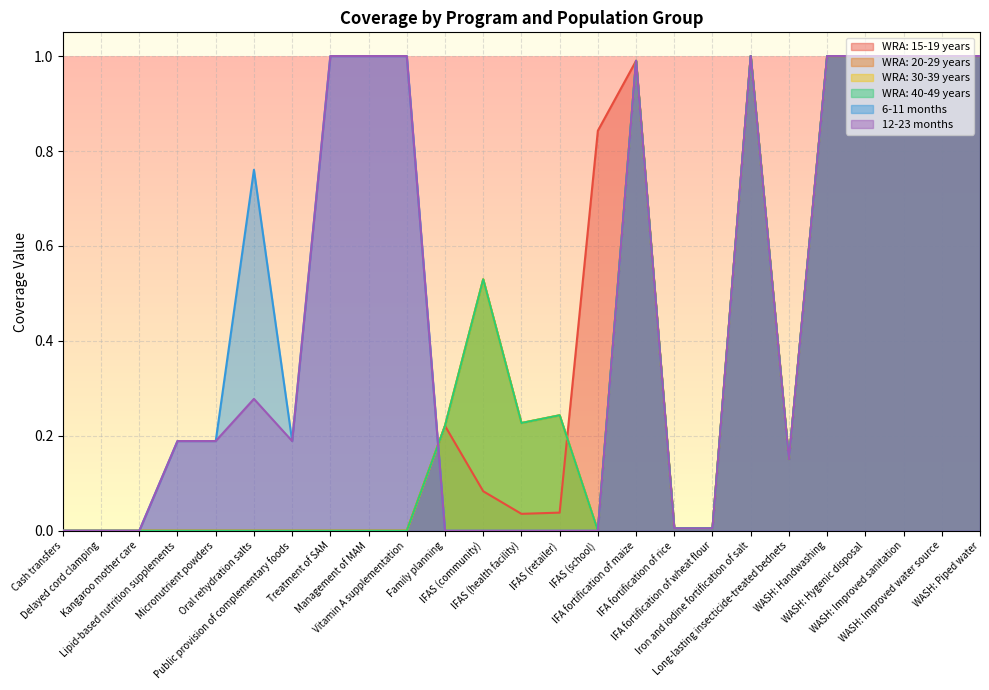

Reading right to left, extract all data points from this chart.

WRA: 15-19 years: WASH: Piped water=1.0	WASH: Improved water source=1.0	WASH: Improved sanitation=1.0	WASH: Hygenic disposal=1.0	WASH: Handwashing=1.0	Long-lasting insecticide-treated bednets=0.1	Iron and iodine fortification of salt=1.0	IFA fortification of wheat flour=0.0	IFA fortification of rice=0.0	IFA fortification of maize=1.0	IFAS (school)=0.8	IFAS (retailer)=0.0	IFAS (health facility)=0.0	IFAS (community)=0.1	Family planning=0.2	Vitamin A supplementation=0.0	Management of MAM=0.0	Treatment of SAM=0.0	Public provision of complementary foods=0.0	Oral rehydration salts=0.0	Micronutrient powders=0.0	Lipid-based nutrition supplements=0.0	Kangaroo mother care=0.0	Delayed cord clamping=0.0	Cash transfers=0.0
WRA: 20-29 years: WASH: Piped water=1.0	WASH: Improved water source=1.0	WASH: Improved sanitation=1.0	WASH: Hygenic disposal=1.0	WASH: Handwashing=1.0	Long-lasting insecticide-treated bednets=0.1	Iron and iodine fortification of salt=1.0	IFA fortification of wheat flour=0.0	IFA fortification of rice=0.0	IFA fortification of maize=1.0	IFAS (school)=0.0	IFAS (retailer)=0.2	IFAS (health facility)=0.2	IFAS (community)=0.5	Family planning=0.2	Vitamin A supplementation=0.0	Management of MAM=0.0	Treatment of SAM=0.0	Public provision of complementary foods=0.0	Oral rehydration salts=0.0	Micronutrient powders=0.0	Lipid-based nutrition supplements=0.0	Kangaroo mother care=0.0	Delayed cord clamping=0.0	Cash transfers=0.0
WRA: 30-39 years: WASH: Piped water=1.0	WASH: Improved water source=1.0	WASH: Improved sanitation=1.0	WASH: Hygenic disposal=1.0	WASH: Handwashing=1.0	Long-lasting insecticide-treated bednets=0.1	Iron and iodine fortification of salt=1.0	IFA fortification of wheat flour=0.0	IFA fortification of rice=0.0	IFA fortification of maize=1.0	IFAS (school)=0.0	IFAS (retailer)=0.2	IFAS (health facility)=0.2	IFAS (community)=0.5	Family planning=0.2	Vitamin A supplementation=0.0	Management of MAM=0.0	Treatment of SAM=0.0	Public provision of complementary foods=0.0	Oral rehydration salts=0.0	Micronutrient powders=0.0	Lipid-based nutrition supplements=0.0	Kangaroo mother care=0.0	Delayed cord clamping=0.0	Cash transfers=0.0
WRA: 40-49 years: WASH: Piped water=1.0	WASH: Improved water source=1.0	WASH: Improved sanitation=1.0	WASH: Hygenic disposal=1.0	WASH: Handwashing=1.0	Long-lasting insecticide-treated bednets=0.1	Iron and iodine fortification of salt=1.0	IFA fortification of wheat flour=0.0	IFA fortification of rice=0.0	IFA fortification of maize=1.0	IFAS (school)=0.0	IFAS (retailer)=0.2	IFAS (health facility)=0.2	IFAS (community)=0.5	Family planning=0.2	Vitamin A supplementation=0.0	Management of MAM=0.0	Treatment of SAM=0.0	Public provision of complementary foods=0.0	Oral rehydration salts=0.0	Micronutrient powders=0.0	Lipid-based nutrition supplements=0.0	Kangaroo mother care=0.0	Delayed cord clamping=0.0	Cash transfers=0.0
6-11 months: WASH: Piped water=1.0	WASH: Improved water source=1.0	WASH: Improved sanitation=1.0	WASH: Hygenic disposal=1.0	WASH: Handwashing=1.0	Long-lasting insecticide-treated bednets=0.1	Iron and iodine fortification of salt=1.0	IFA fortification of wheat flour=0.0	IFA fortification of rice=0.0	IFA fortification of maize=1.0	IFAS (school)=0.0	IFAS (retailer)=0.0	IFAS (health facility)=0.0	IFAS (community)=0.0	Family planning=0.0	Vitamin A supplementation=1.0	Management of MAM=1.0	Treatment of SAM=1.0	Public provision of complementary foods=0.2	Oral rehydration salts=0.8	Micronutrient powders=0.2	Lipid-based nutrition supplements=0.2	Kangaroo mother care=0.0	Delayed cord clamping=0.0	Cash transfers=0.0
12-23 months: WASH: Piped water=1.0	WASH: Improved water source=1.0	WASH: Improved sanitation=1.0	WASH: Hygenic disposal=1.0	WASH: Handwashing=1.0	Long-lasting insecticide-treated bednets=0.1	Iron and iodine fortification of salt=1.0	IFA fortification of wheat flour=0.0	IFA fortification of rice=0.0	IFA fortification of maize=1.0	IFAS (school)=0.0	IFAS (retailer)=0.0	IFAS (health facility)=0.0	IFAS (community)=0.0	Family planning=0.0	Vitamin A supplementation=1.0	Management of MAM=1.0	Treatment of SAM=1.0	Public provision of complementary foods=0.2	Oral rehydration salts=0.3	Micronutrient powders=0.2	Lipid-based nutrition supplements=0.2	Kangaroo mother care=0.0	Delayed cord clamping=0.0	Cash transfers=0.0